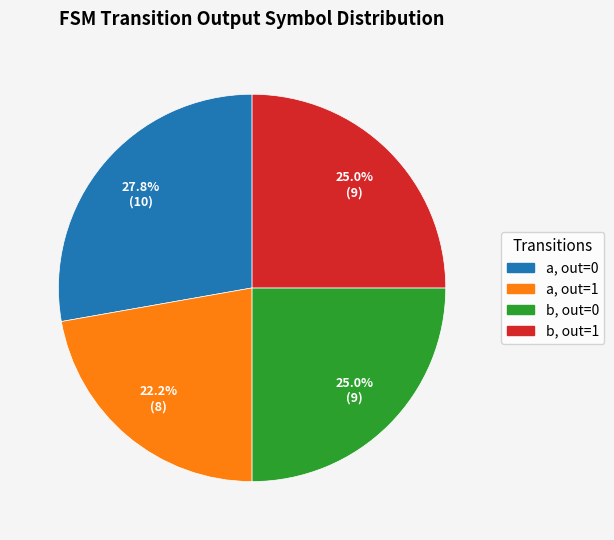

Is there any slice that represents more than half of the pie?

No